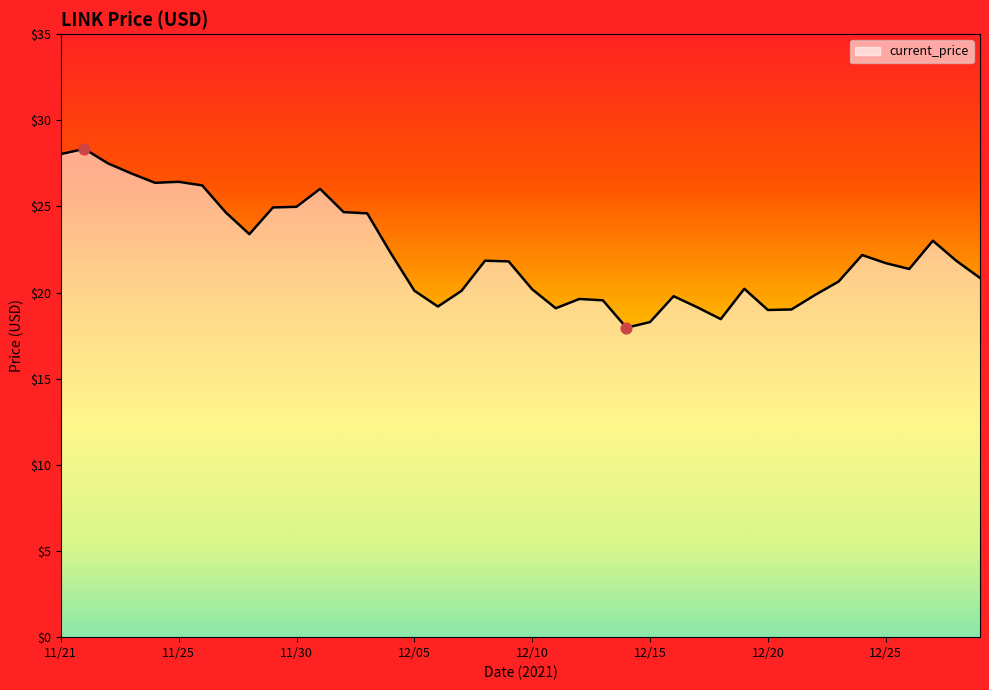

What is the difference between the maximum and minimum values?

10.4